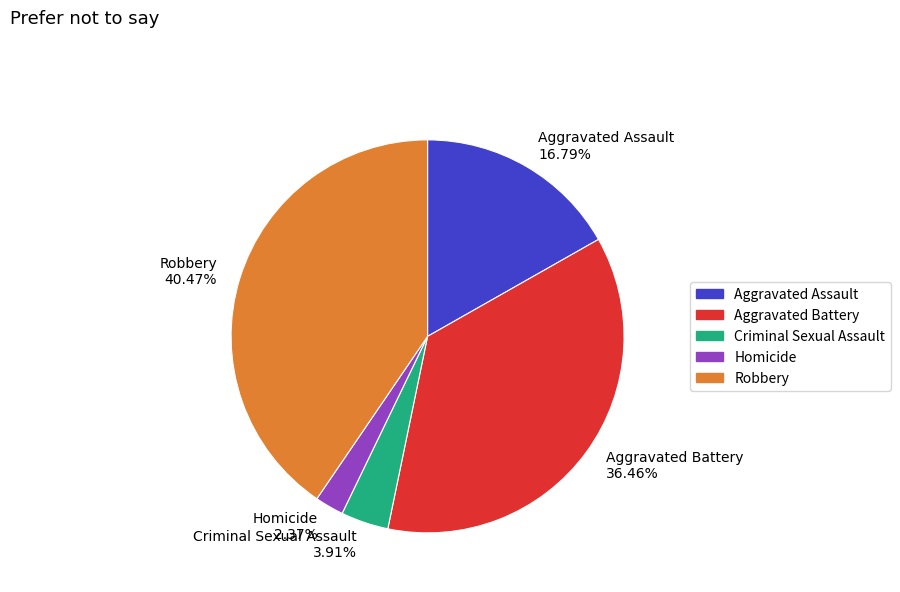

Which slice is the largest?

Robbery